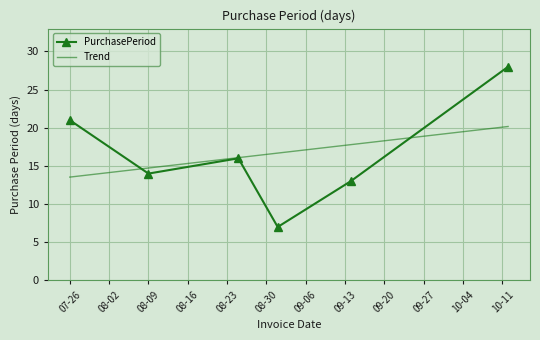

Which series has the largest range (max minus min)?

PurchasePeriod